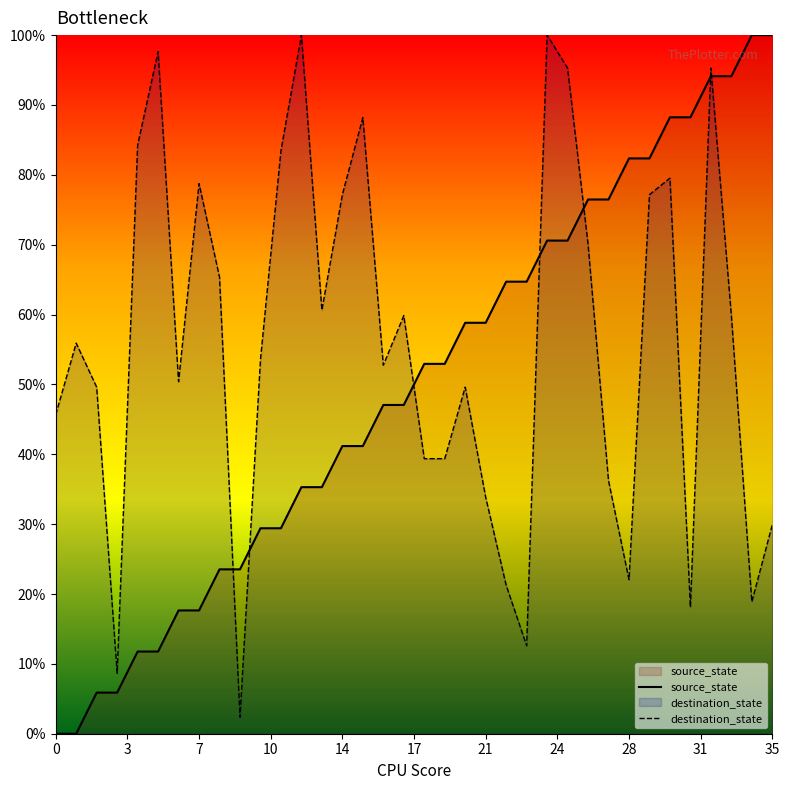

What is the total value across all series at 28?

104.4